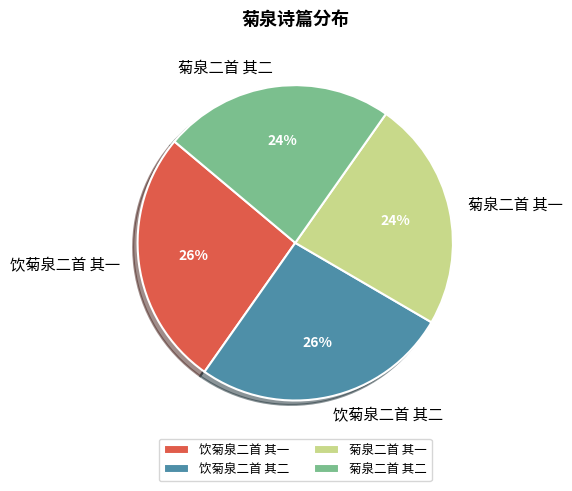

To the nearest percent, what percentage of the pie is 饮菊泉二首 其一?

26%